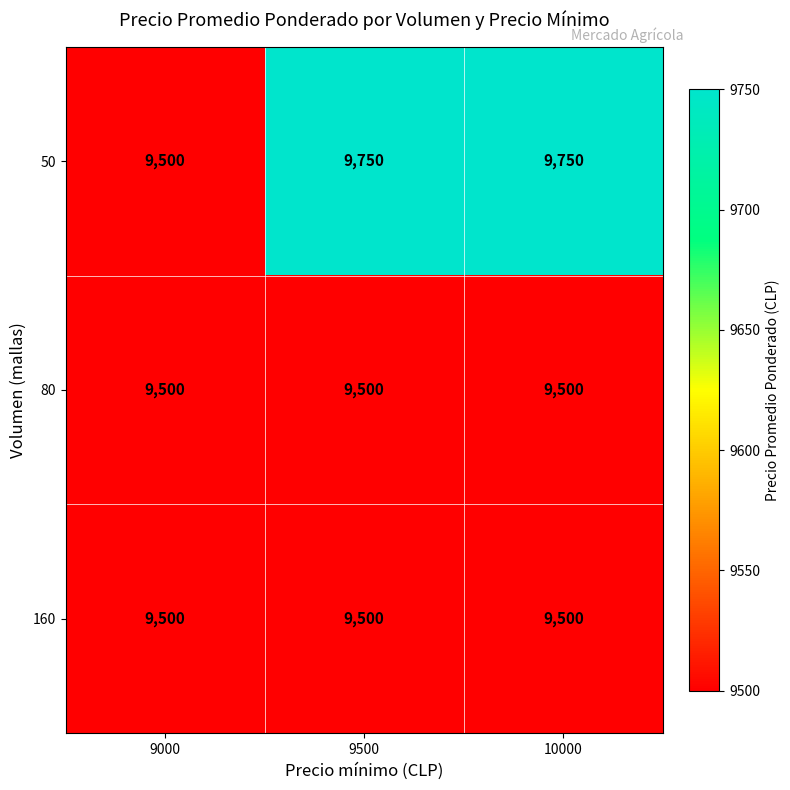

Between 9000 and 9500, which series saw the biggest shift?

50